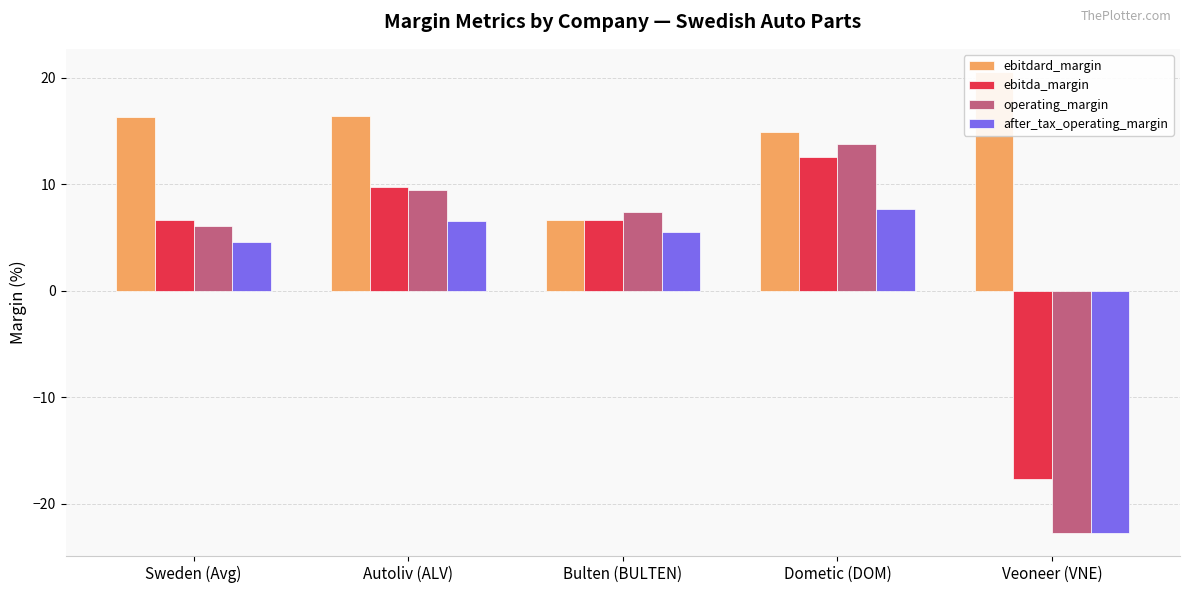

What is the spread (max minus min) of values at Dometic (DOM)?

7.2